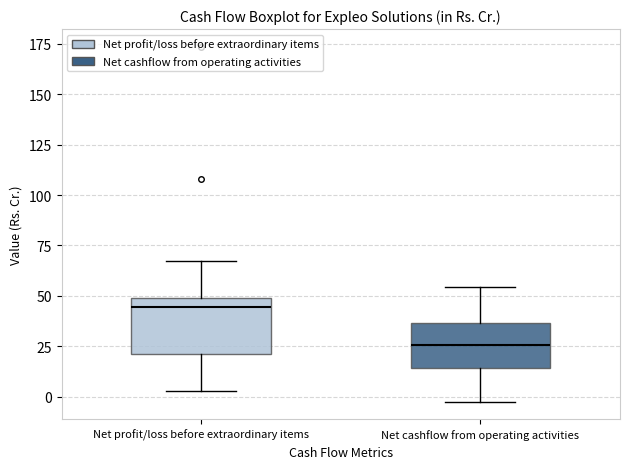

Reading left to right, transcribe this box plot: for each box, give where its median line is, the range the box spans, and where its two whiskers end, as read against the y-axis. The values are not printed on the chart, so give them approximately, as read against the axis.

Net profit/loss before extraordinary items: median 45, box 20 to 50, whiskers 5 to 65
Net cashflow from operating activities: median 25, box 15 to 35, whiskers 0 to 55